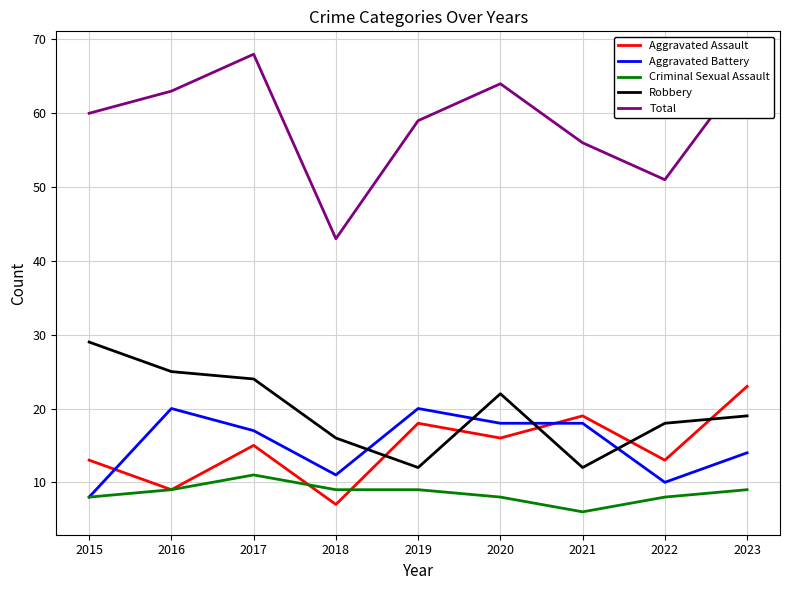

Which category has the lowest value across all series?

2021